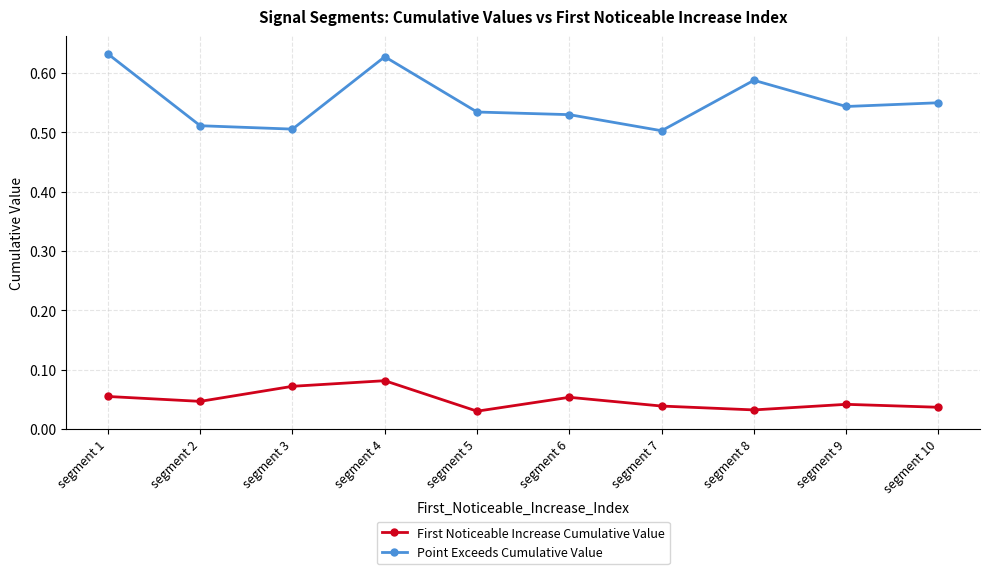

The Point Exceeds Cumulative Value series shows 0.3 at segment 5. True or false?

False